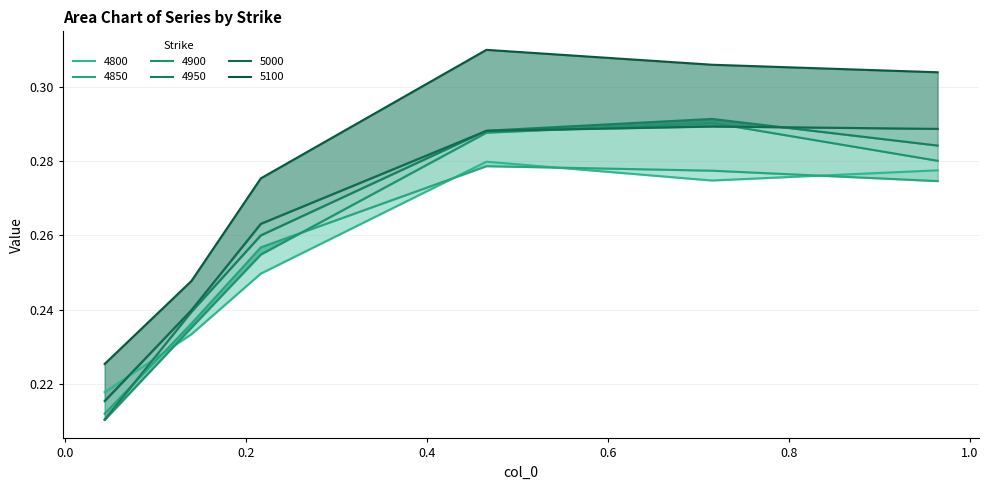

At which category does 4950 reach its first local peak?

0.7150684931506849